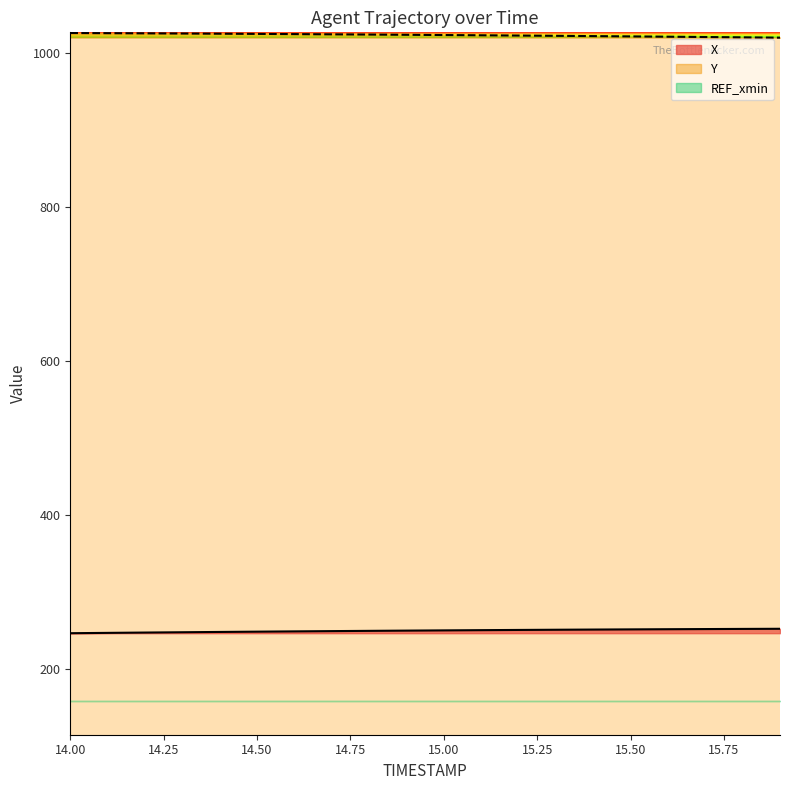

The X series shows 249.4 at 14.8. True or false?

True